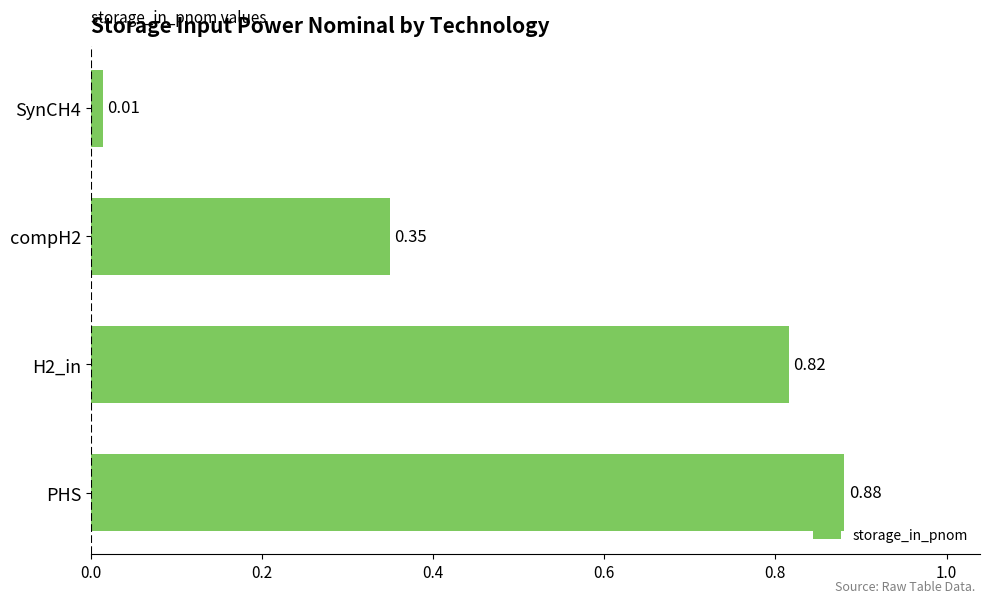

What is the sum of the values at SynCH4 and compH2?

0.4